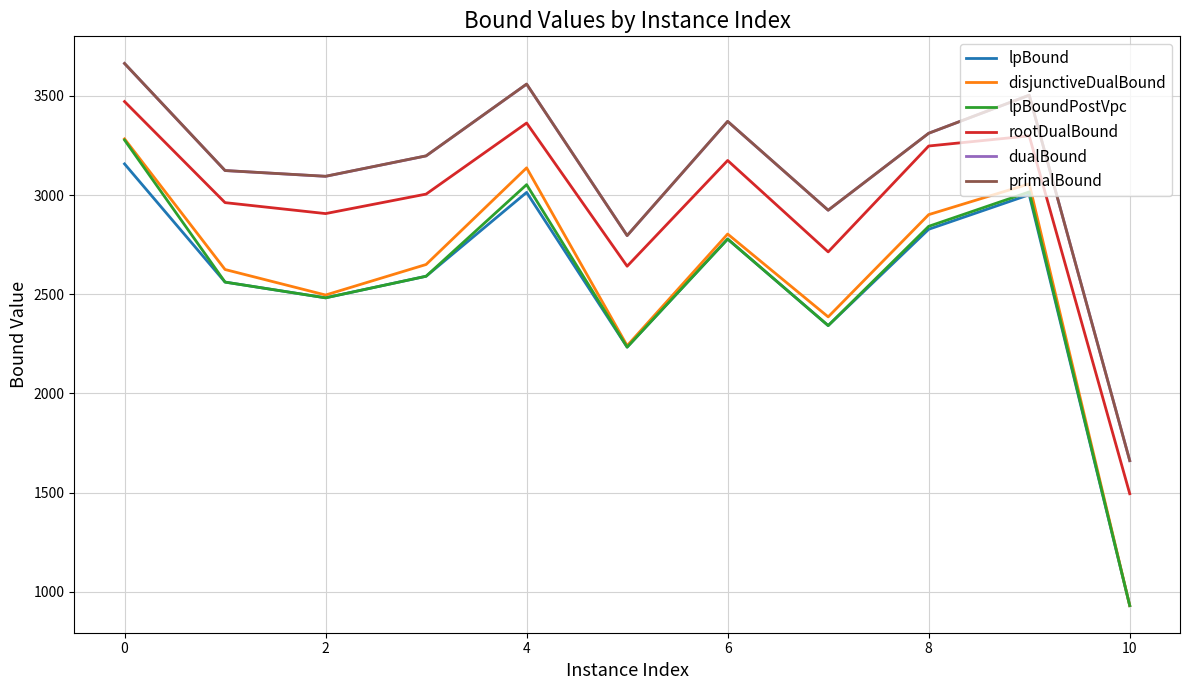

True or false: rootDualBound and dualBound cross at least once.

False